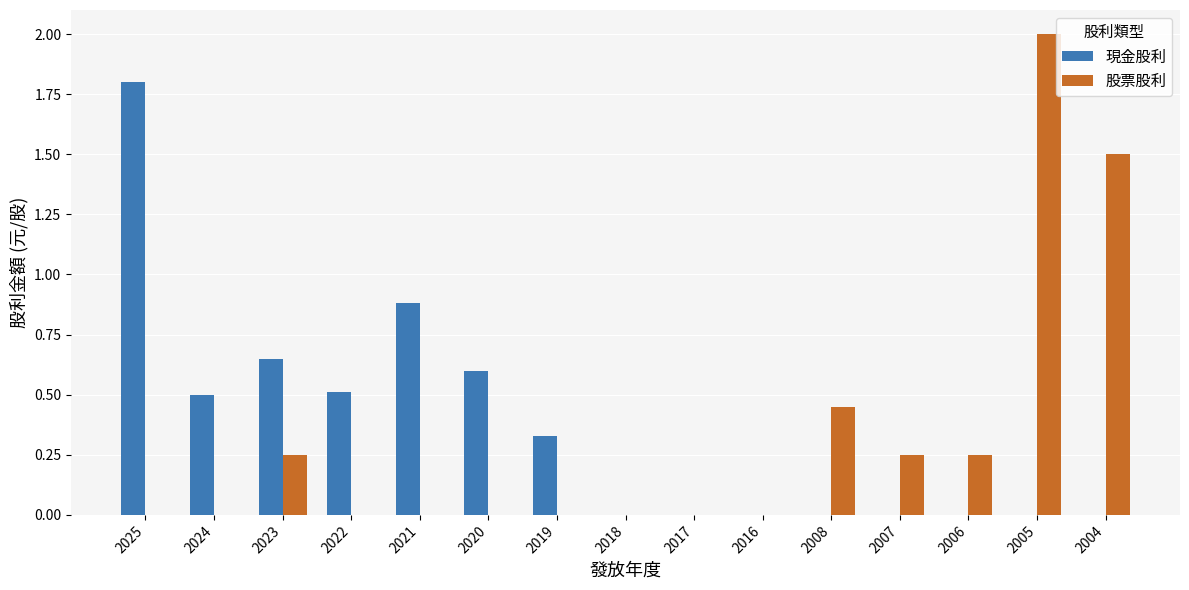

What are all the series names shown in the legend?

現金股利, 股票股利